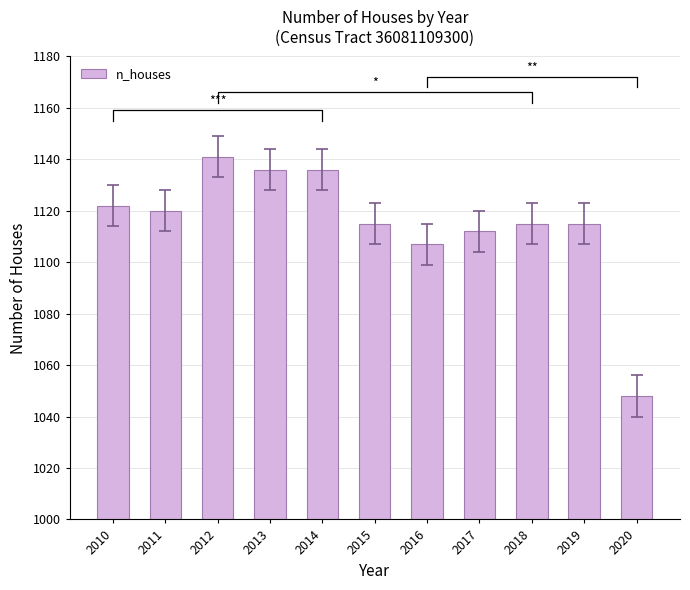

Does the chart contain stacked bars?

No